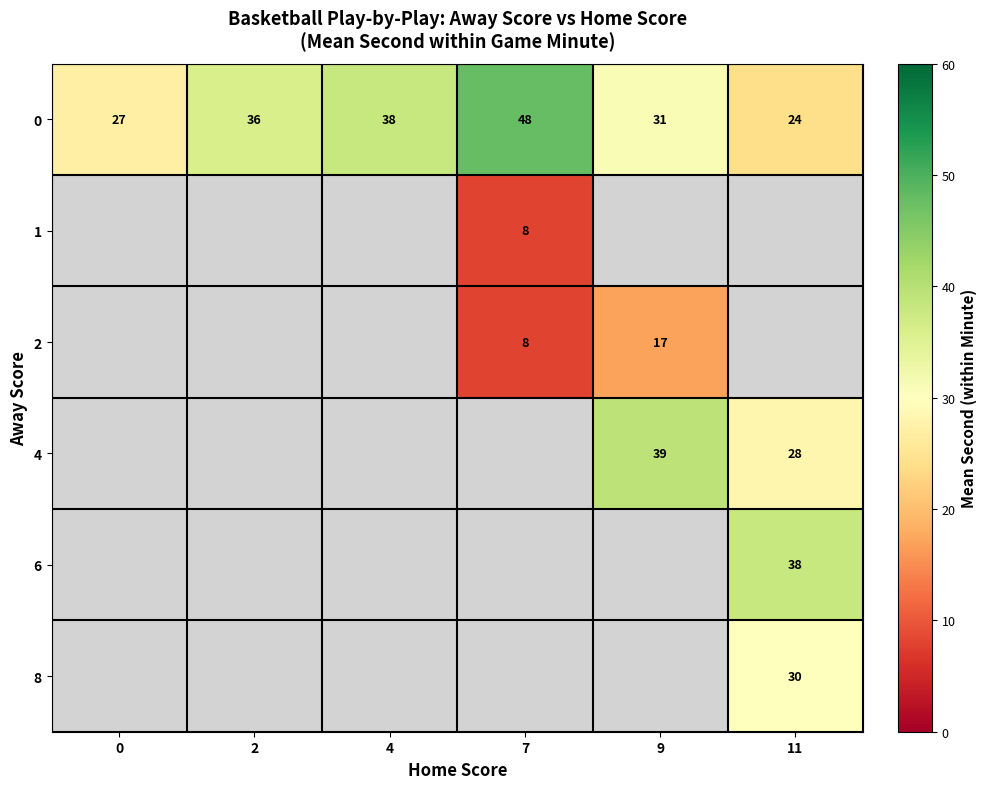

Is it true that 2 equals 2 at 7?

False